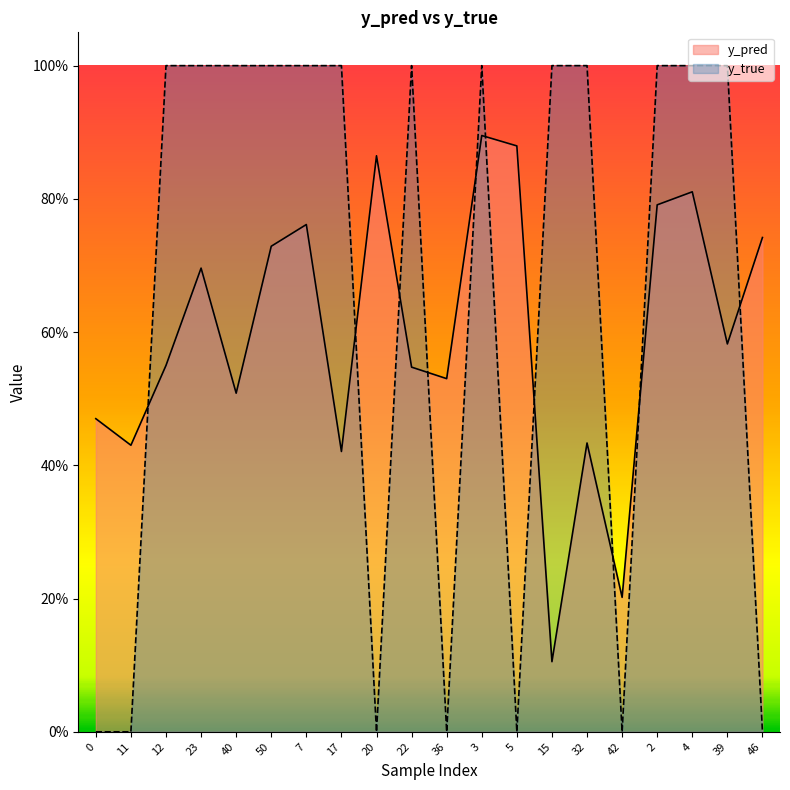

Which has a higher value, 50 or 23?

50